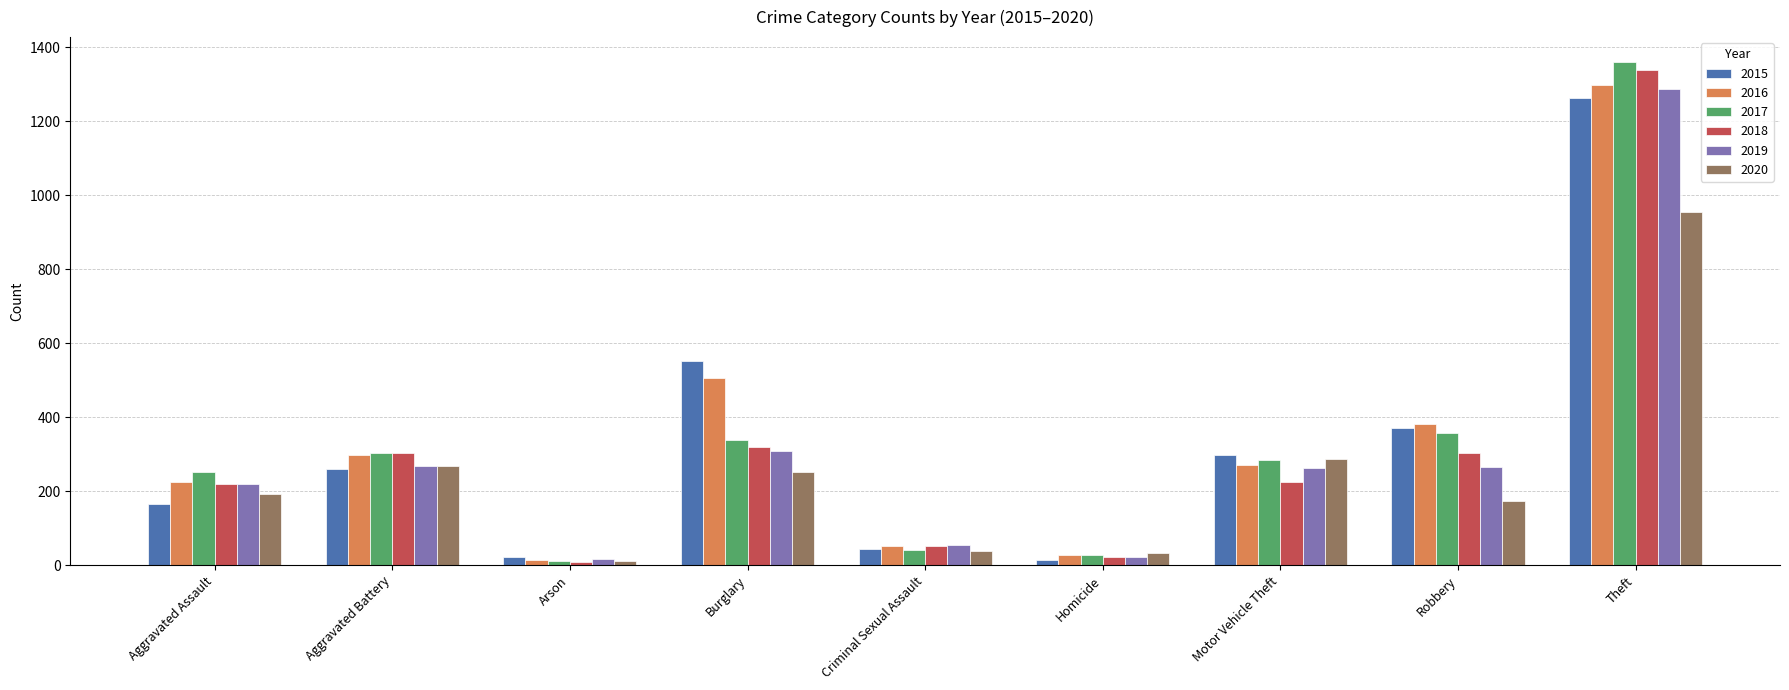

What are all the series names shown in the legend?

2015, 2016, 2017, 2018, 2019, 2020